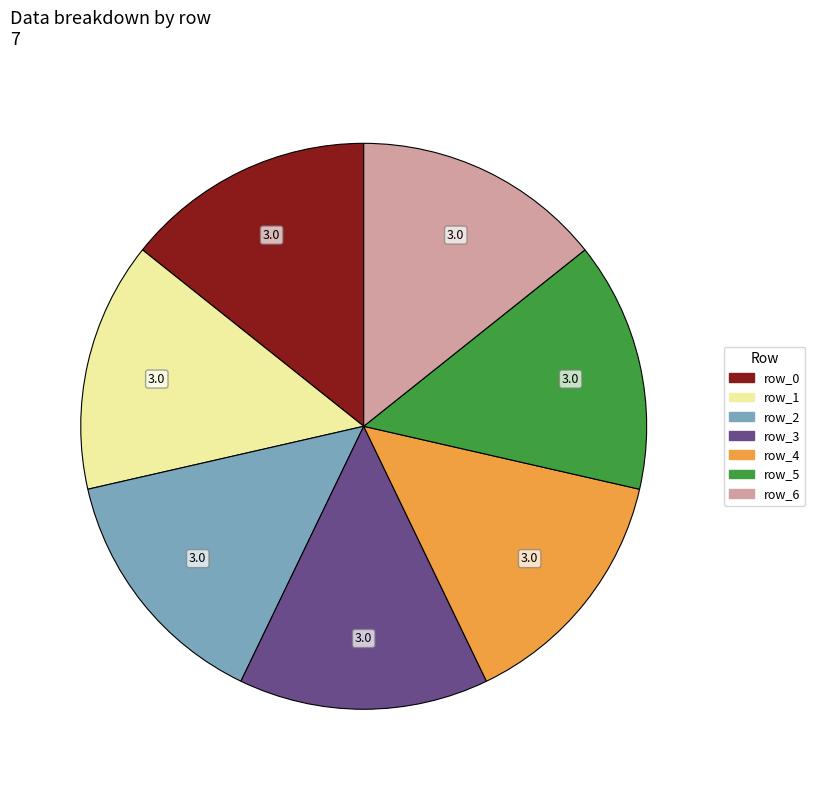

Is the sum of row_2 and row_3 greater than half?

No